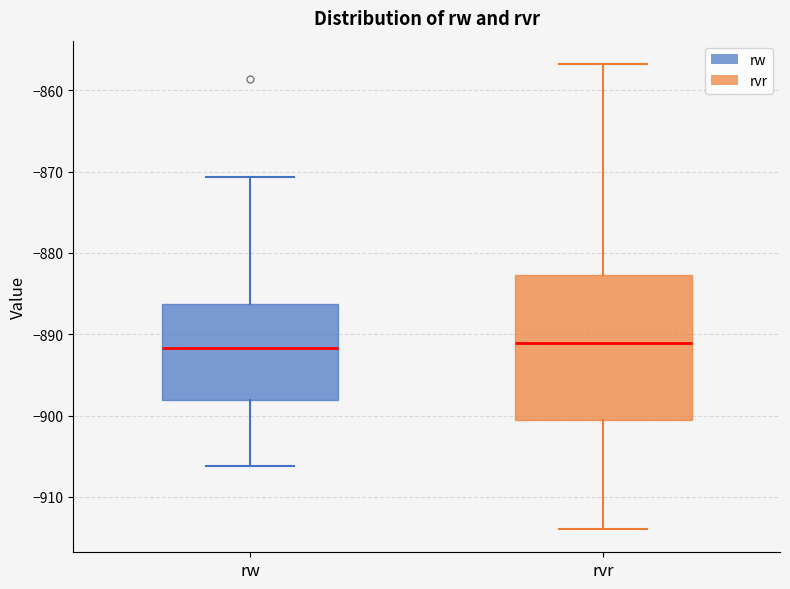

Reading left to right, transcribe this box plot: for each box, give where its median line is, the range the box spans, and where its two whiskers end, as read against the y-axis. The values are not printed on the chart, so give them approximately, as read against the axis.

rw: median -892, box -898 to -886, whiskers -906 to -871
rvr: median -891, box -901 to -883, whiskers -914 to -857